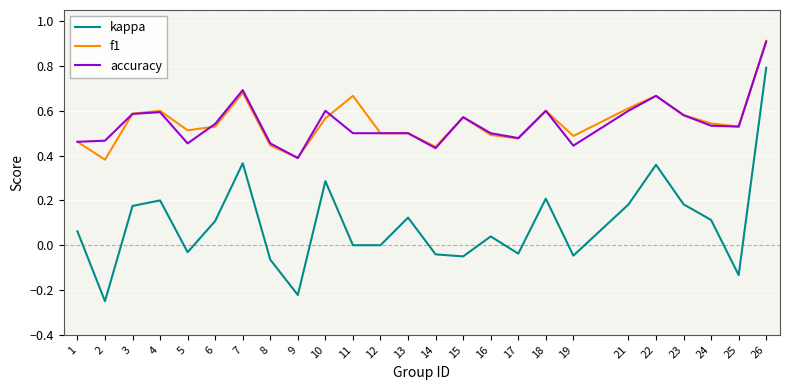

The value of accuracy at 4 is 0.2. True or false?

False